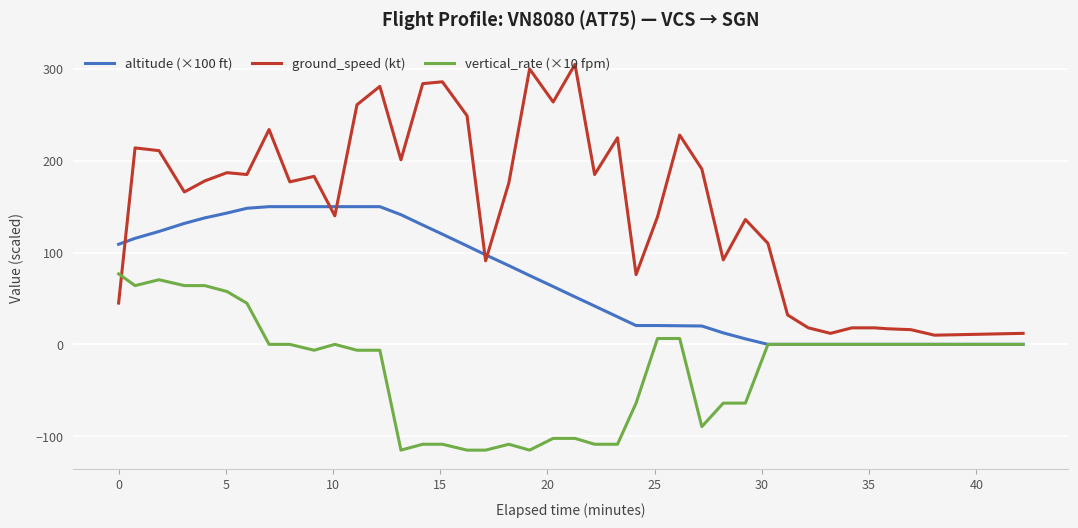

Which series has the largest total across all categories?

ground_speed (kt)